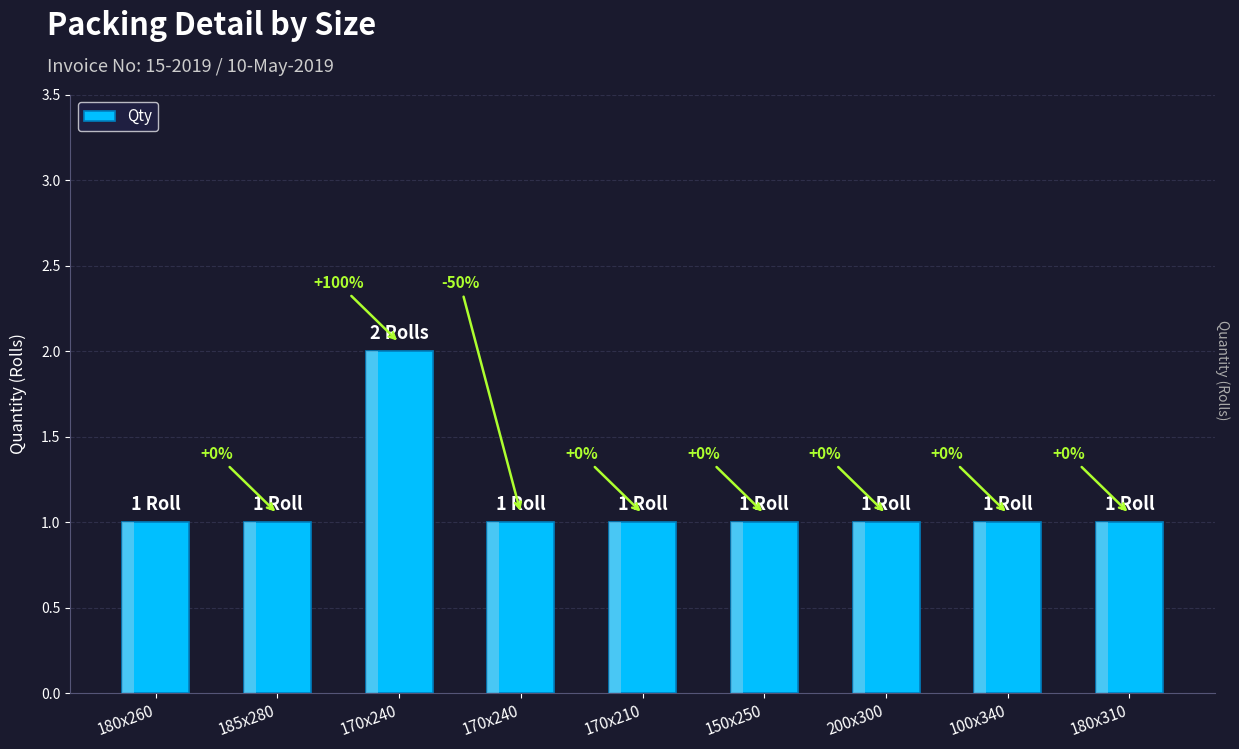

How many bars are there in total?

9